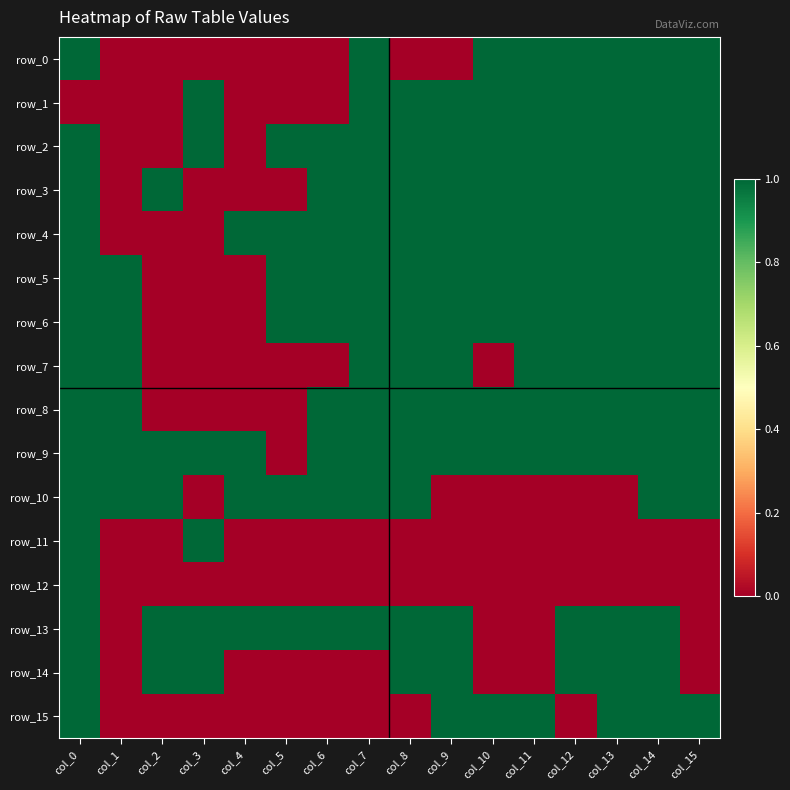

List the series in order of their peak value, lowest first.

row_0, row_1, row_2, row_3, row_4, row_5, row_6, row_7, row_8, row_9, row_10, row_11, row_12, row_13, row_14, row_15